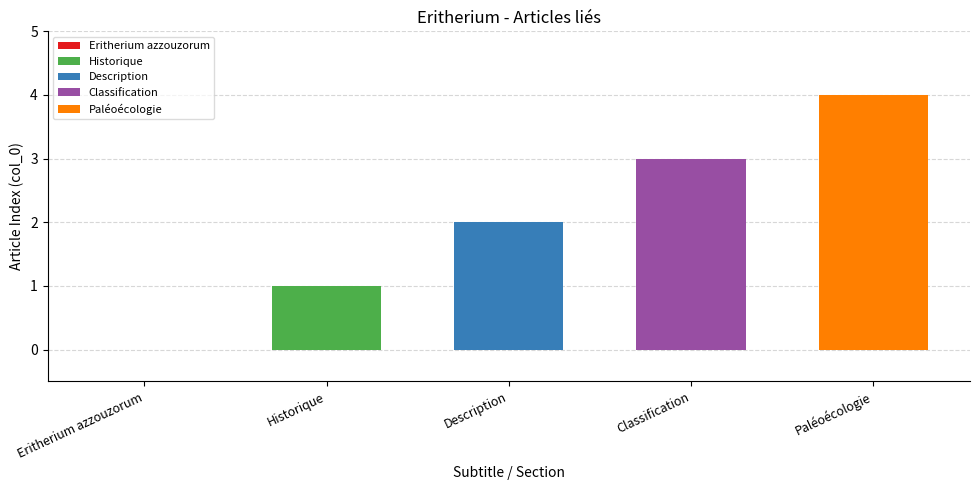

True or false: the data shows -3 at Eritherium azzouzorum.

False